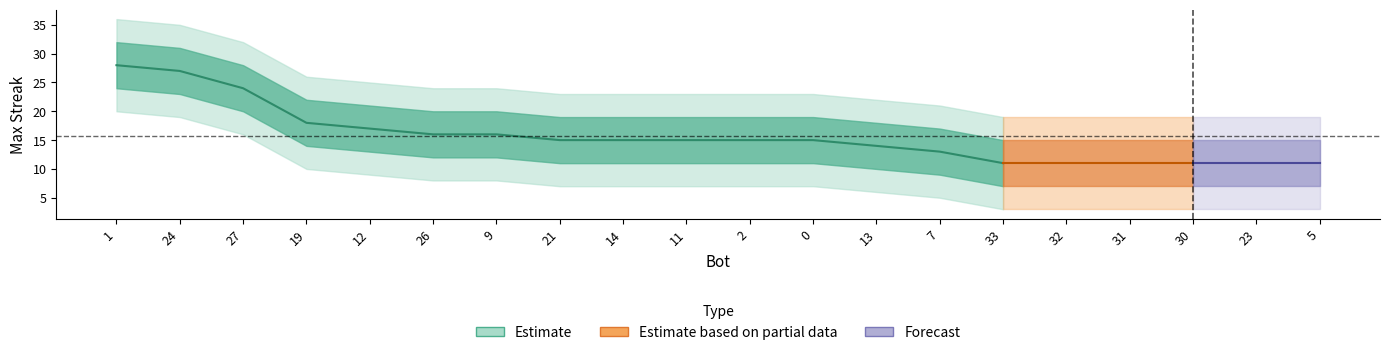

True or false: the data shows 11 at 5.

True